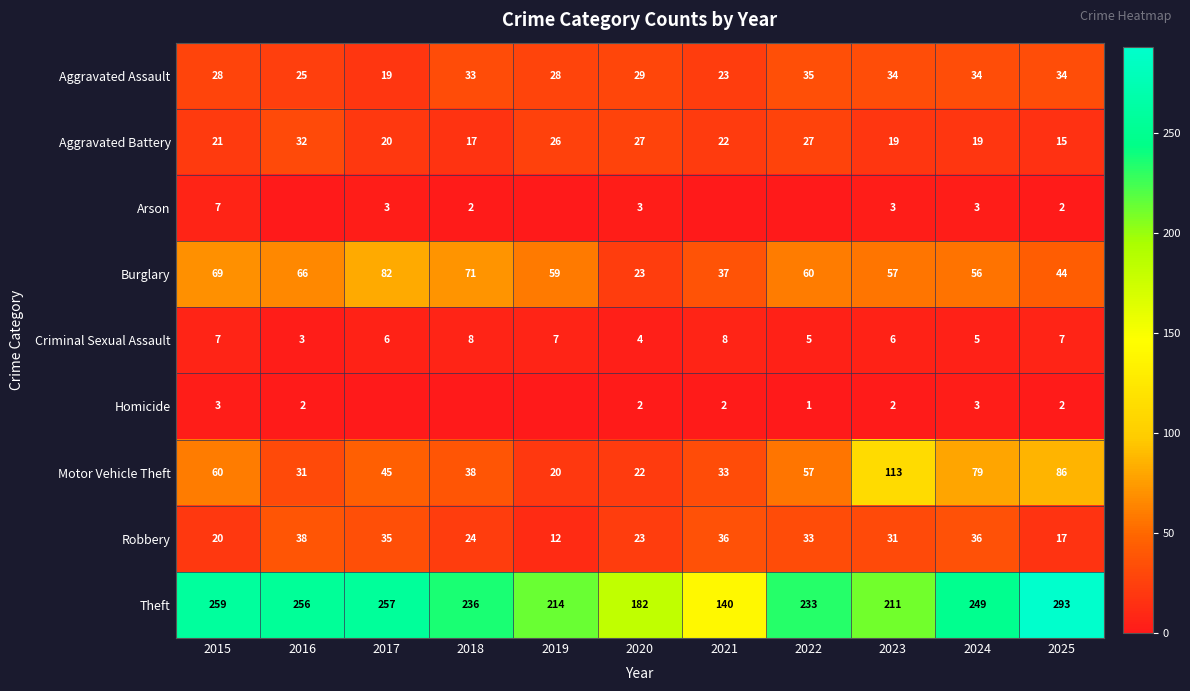

Is the value of Burglary at 2022 greater than the value of Aggravated Assault at 2016?

Yes